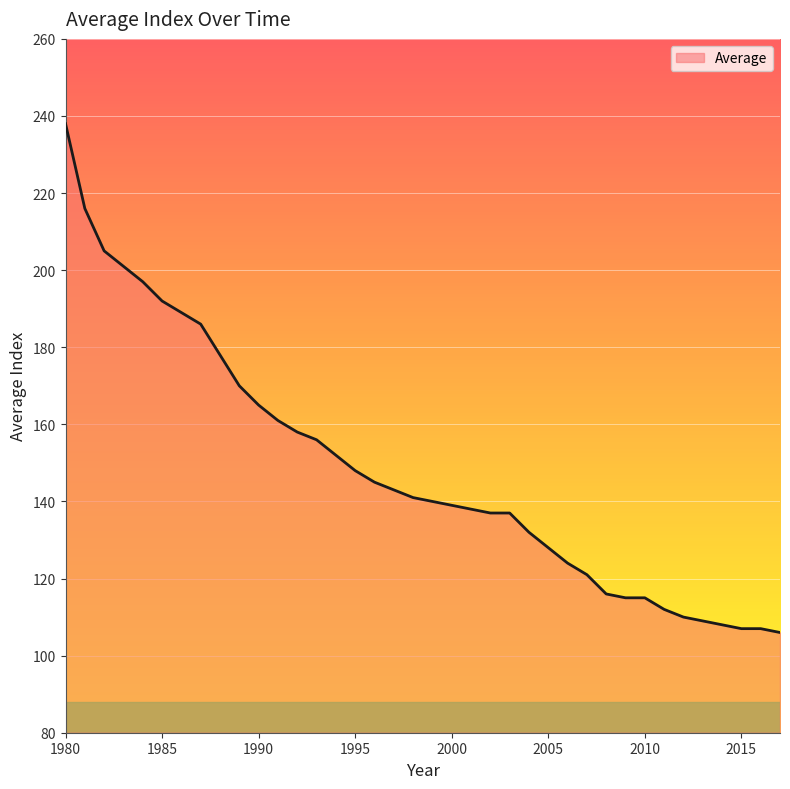

What is the sum of all values?

5642